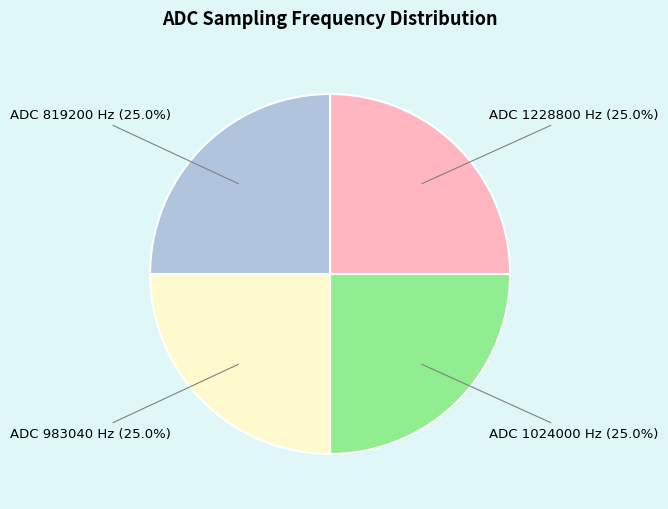

How many segments does this pie chart have?

4